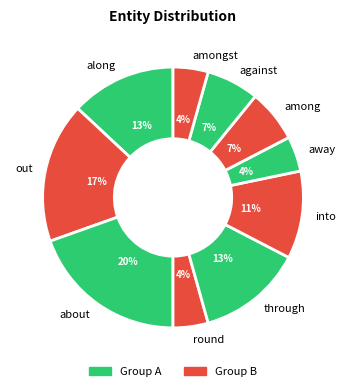

How many segments does this pie chart have?

10